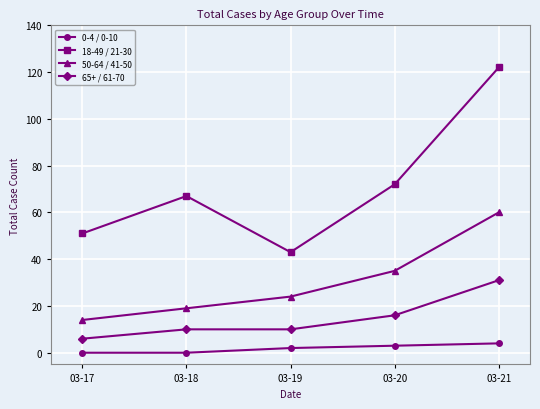

Reading left to right, extract all data points from this chart.

0-4 / 0-10: 03-17=0	03-18=0	03-19=2	03-20=3	03-21=4
18-49 / 21-30: 03-17=51	03-18=67	03-19=43	03-20=72	03-21=122
50-64 / 41-50: 03-17=14	03-18=19	03-19=24	03-20=35	03-21=60
65+ / 61-70: 03-17=6	03-18=10	03-19=10	03-20=16	03-21=31